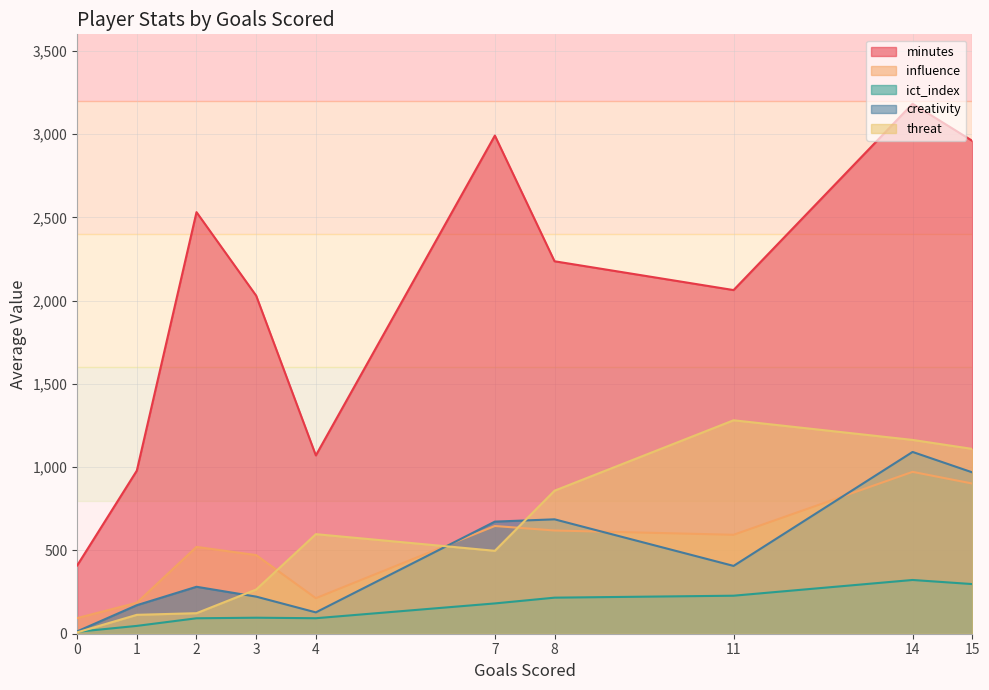

True or false: ict_index and minutes intersect in this chart.

False